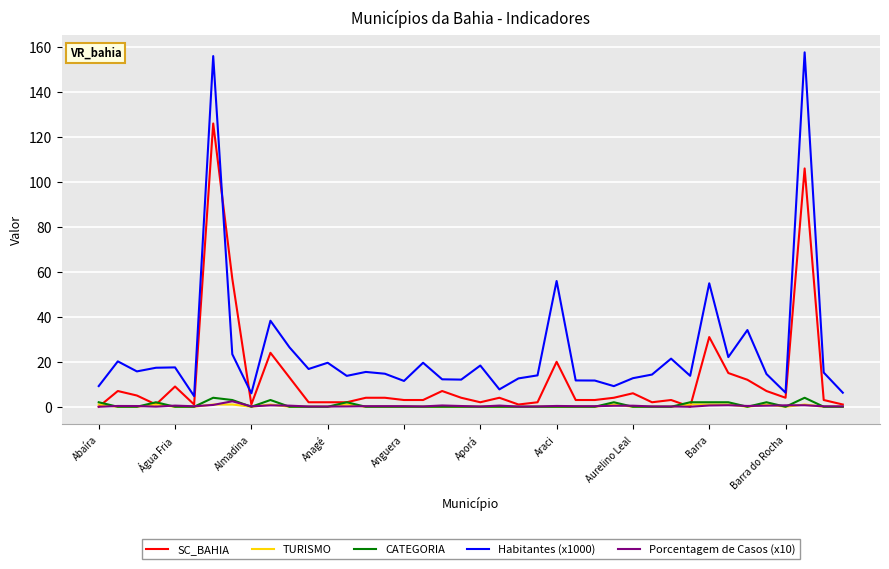

True or false: CATEGORIA and Habitantes (x1000) cross at least once.

False